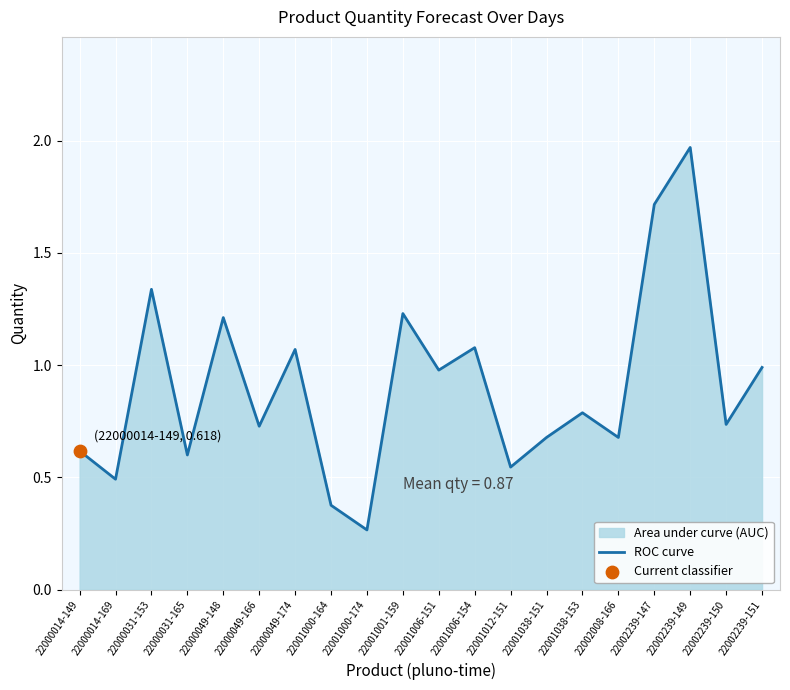

What is the ratio of the value at 22001038-153 to the value at 22001001-159?

0.6